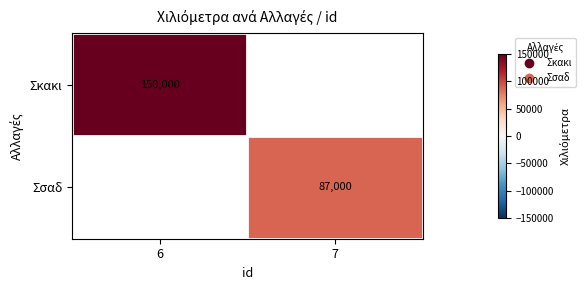

The value of Σκακι at 6 is 268871. True or false?

False